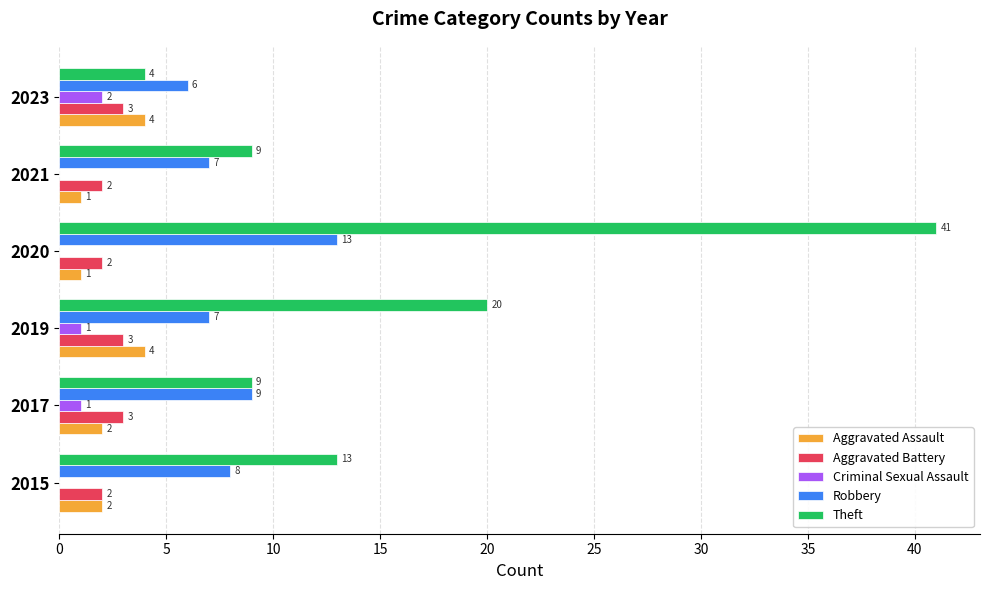

Which series changed the most between 2015 and 2017?

Theft